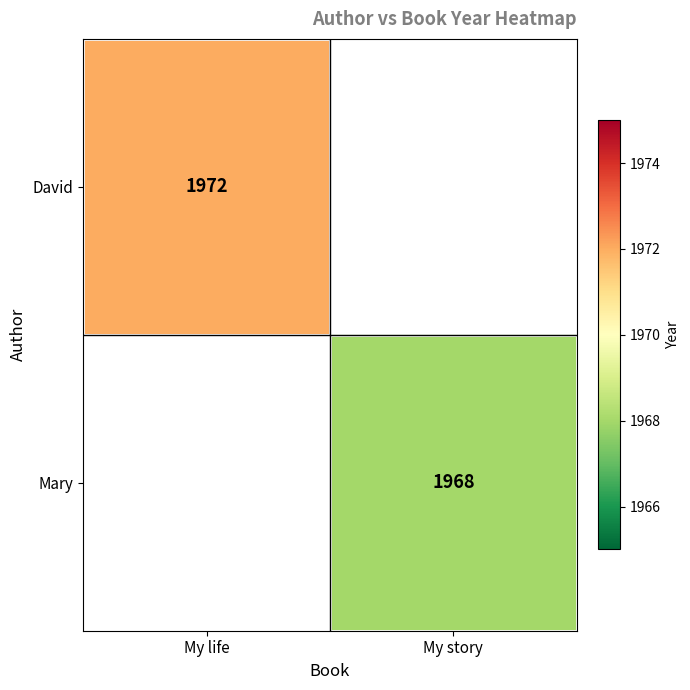

Is it true that David equals 1972 at My life?

True